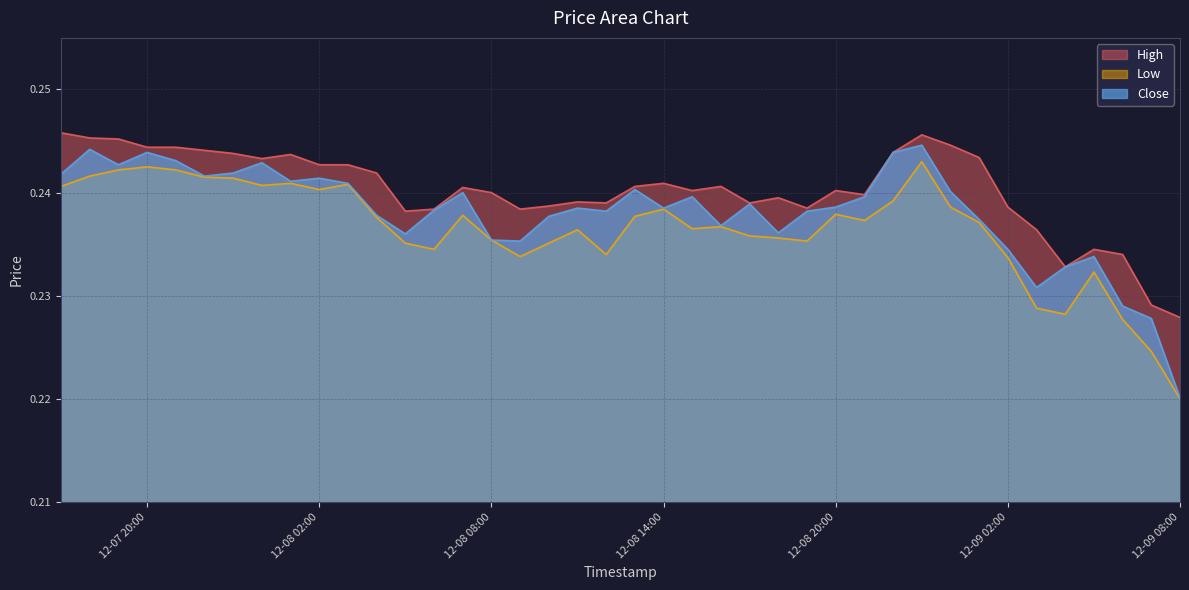

How many series are shown in this chart?

3